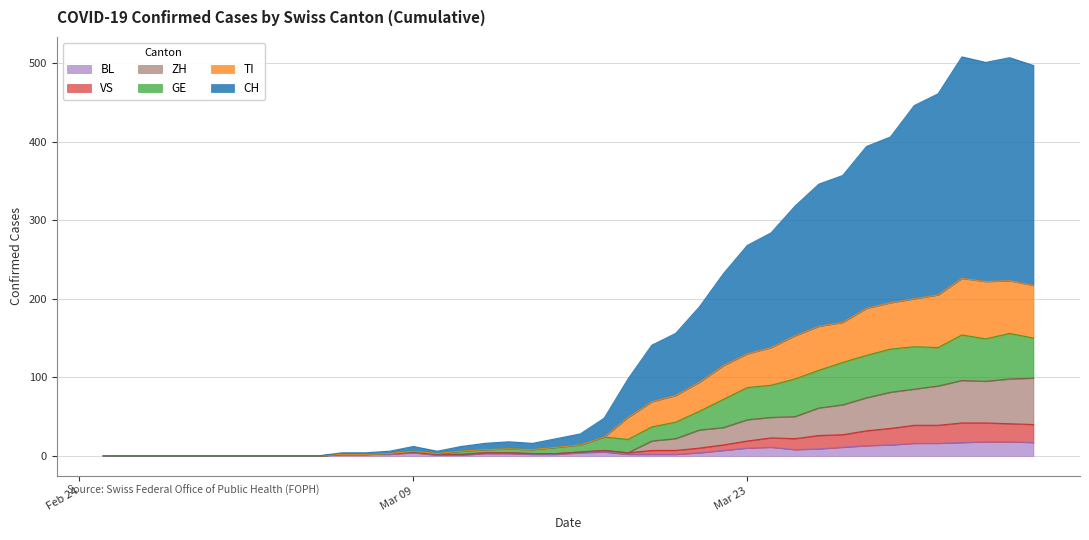

True or false: CH and BL cross at least once.

False